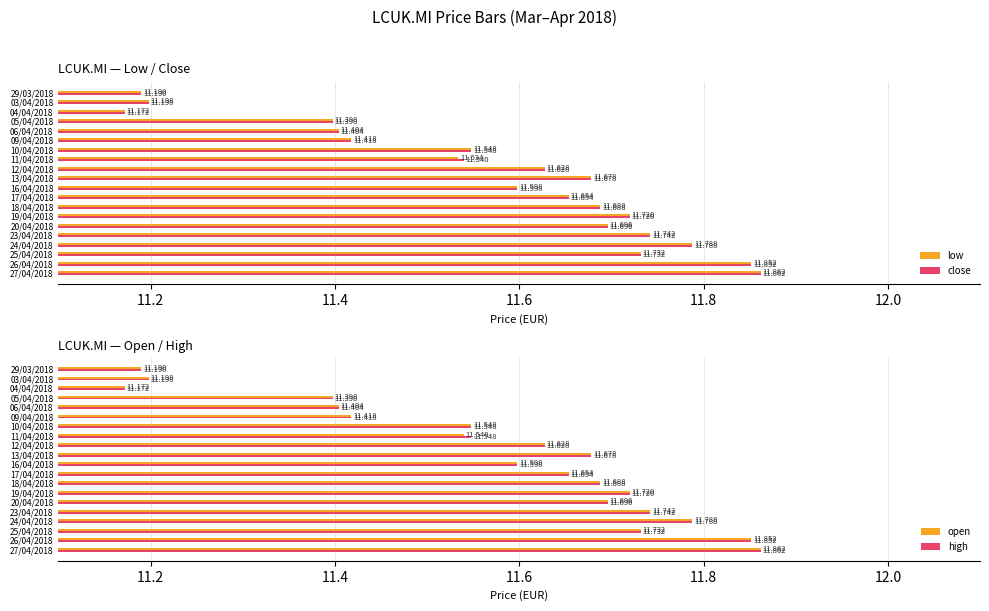

Is the value of low at 17/04/2018 greater than the value of close at 12/04/2018?

Yes